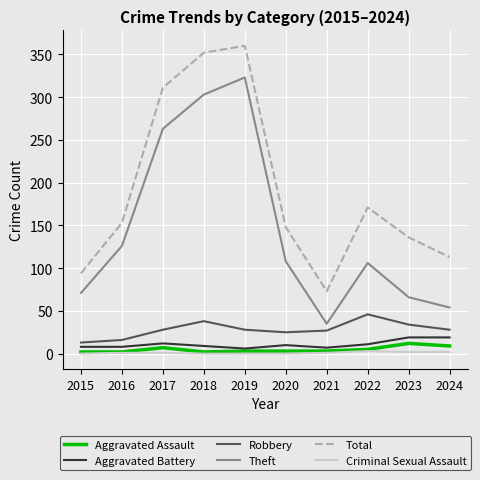

How many lines are shown in the chart?

6